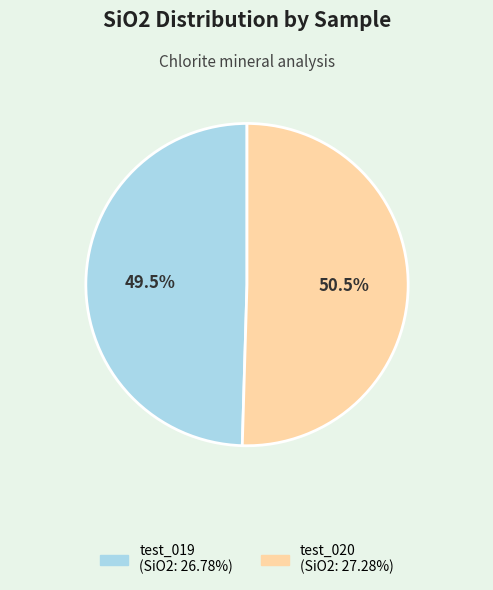

Which category has the biggest portion of the pie?

test_020